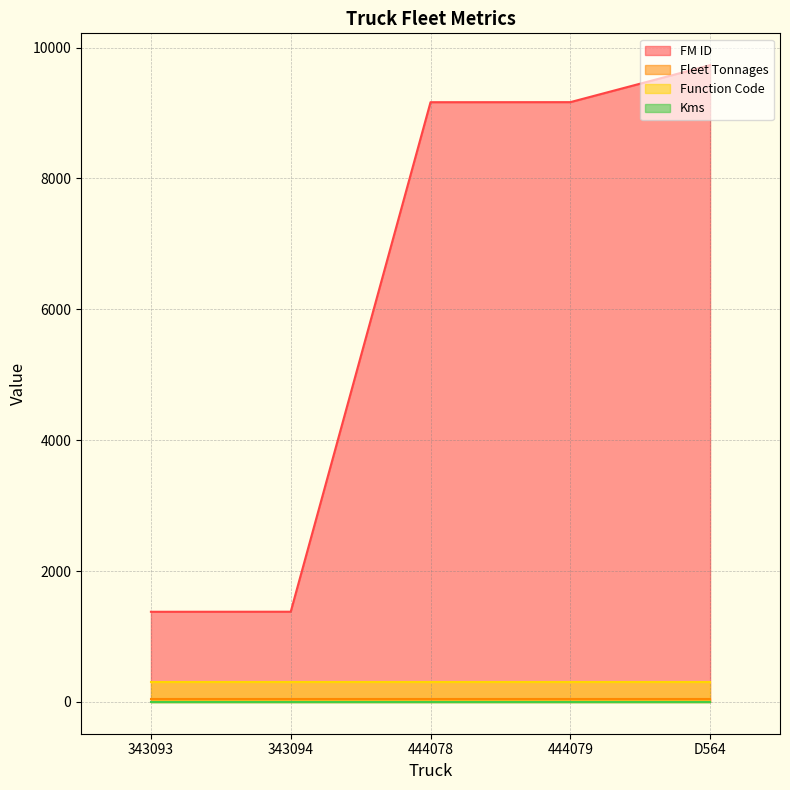

Reading left to right, list all the values displayed in this chart.

FM ID: 343093=1377	343094=1378	444078=9164	444079=9165	D564=9730
Fleet Tonnages: 343093=40	343094=40	444078=40	444079=40	D564=40
Function Code: 343093=308	343094=308	444078=308	444079=308	D564=308
Kms: 343093=0	343094=0	444078=0	444079=0	D564=0